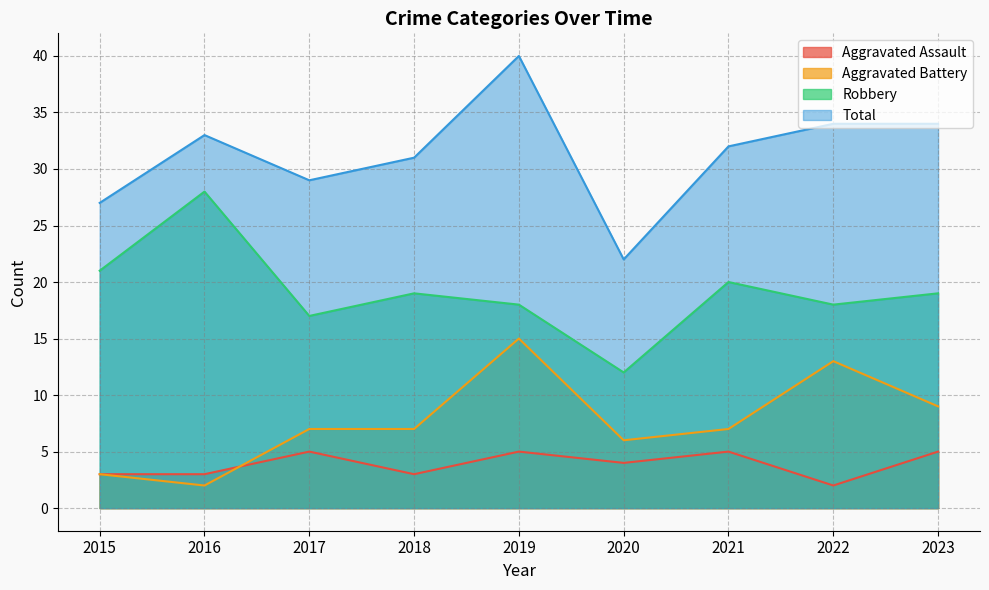

What is the difference between the maximum and minimum values in the Total series?

18